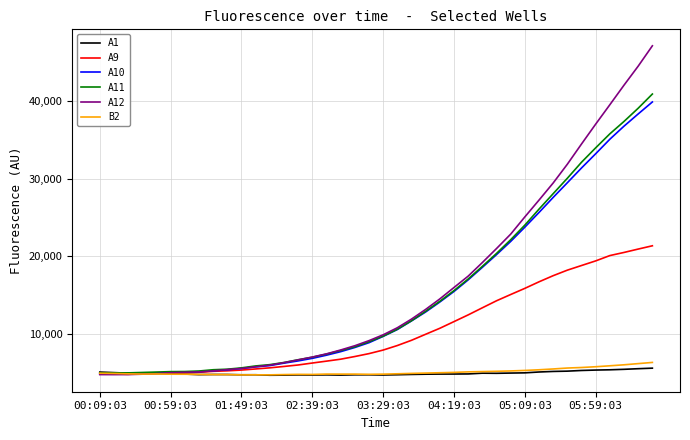

Which series has the widest spread of values?

A12